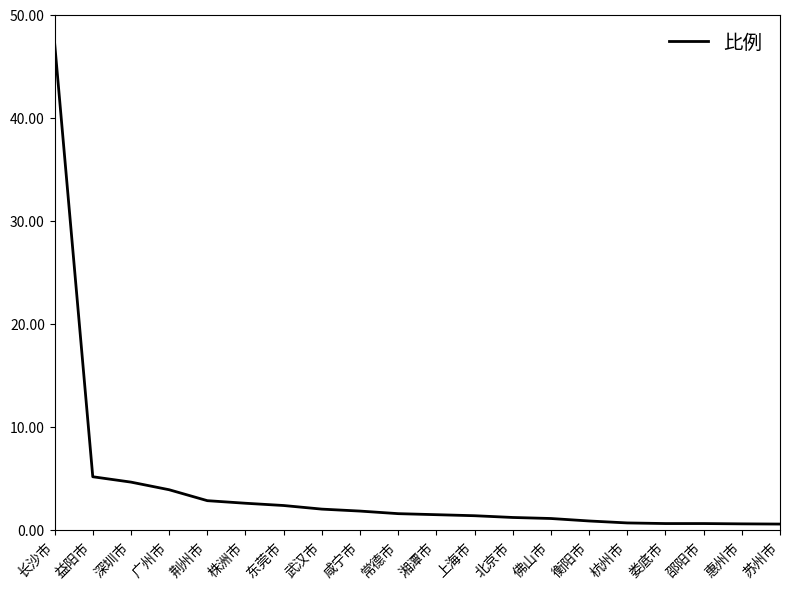

What position from the right is 荆州市?

16